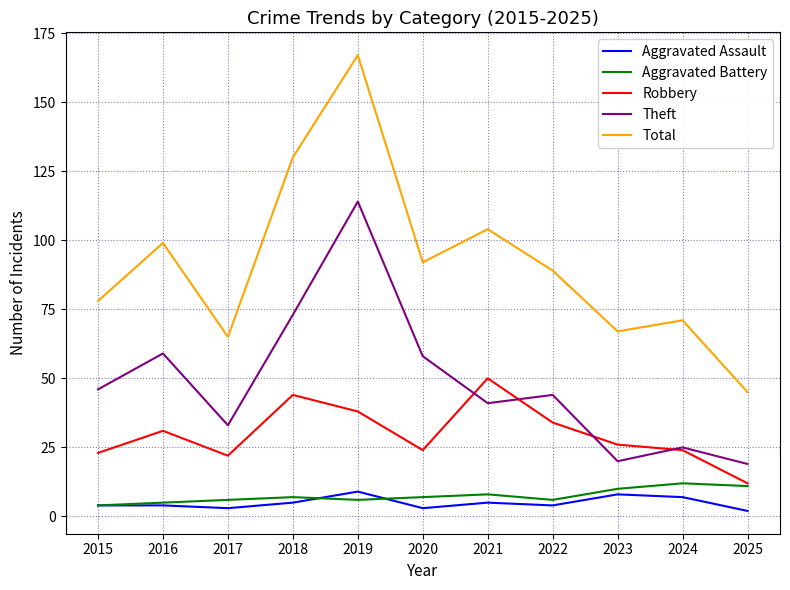

Count the Aggravated Battery values in the range 6 to 10.

7